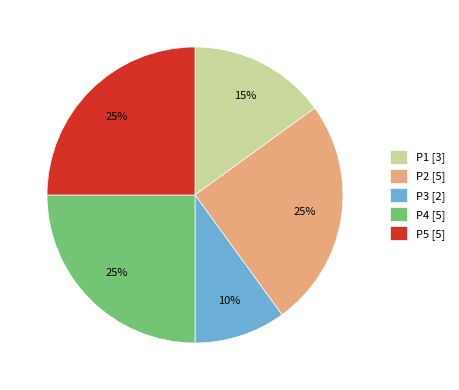

To the nearest percent, what is the combined percentage of P2 and P4?

50%